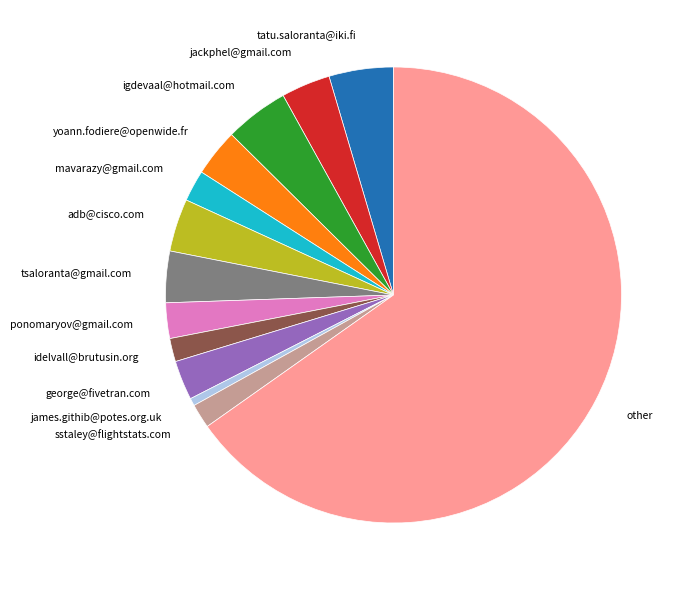

Count the number of slices in the pie.

13